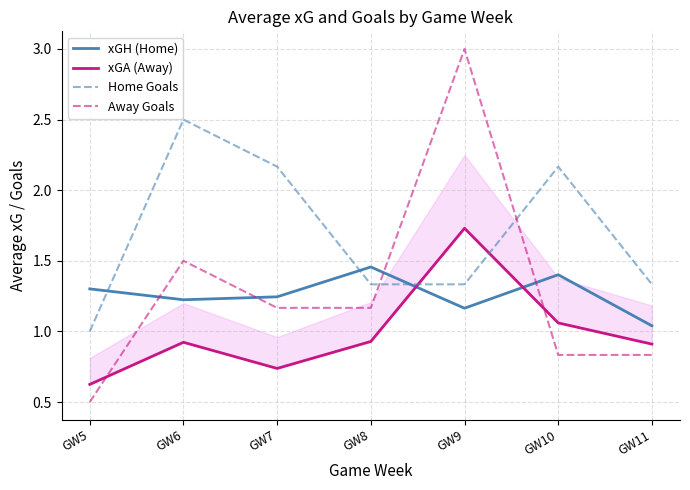

Reading left to right, transcribe all the data shown in this chart.

xGH (Home): GW5=1.3	GW6=1.2	GW7=1.2	GW8=1.5	GW9=1.2	GW10=1.4	GW11=1.0
xGA (Away): GW5=0.6	GW6=0.9	GW7=0.7	GW8=0.9	GW9=1.7	GW10=1.1	GW11=0.9
Home Goals: GW5=1.0	GW6=2.5	GW7=2.2	GW8=1.3	GW9=1.3	GW10=2.2	GW11=1.3
Away Goals: GW5=0.5	GW6=1.5	GW7=1.2	GW8=1.2	GW9=3.0	GW10=0.8	GW11=0.8